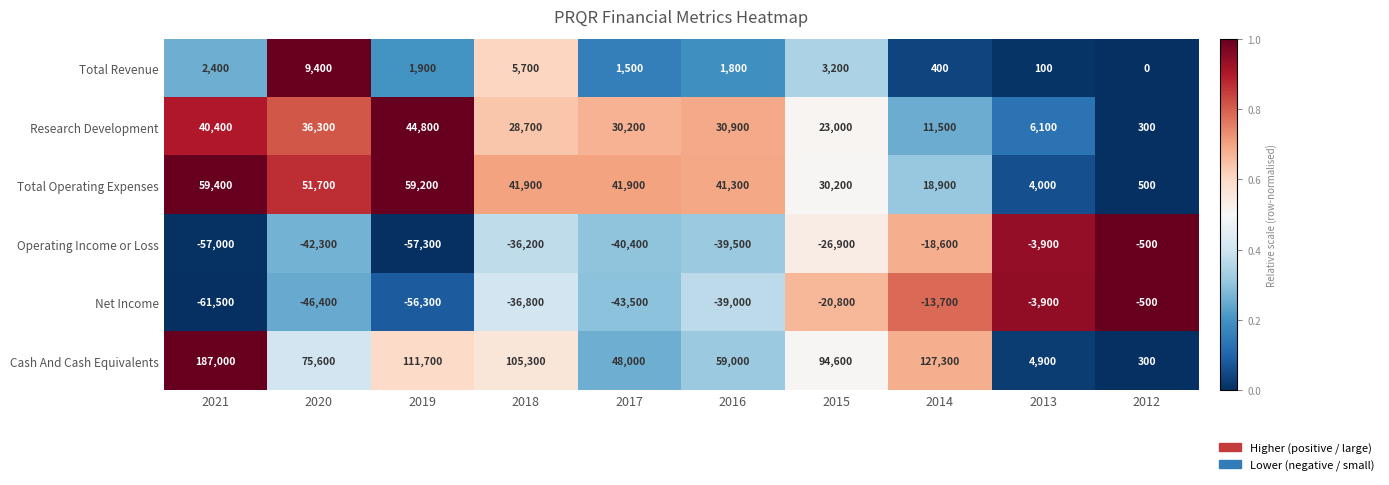

What is the difference between the Net Income values at 2015 and 2021?

40700